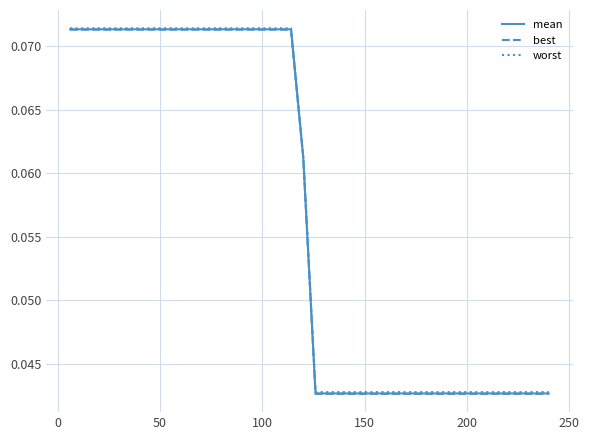

True or false: worst and best cross at least once.

False